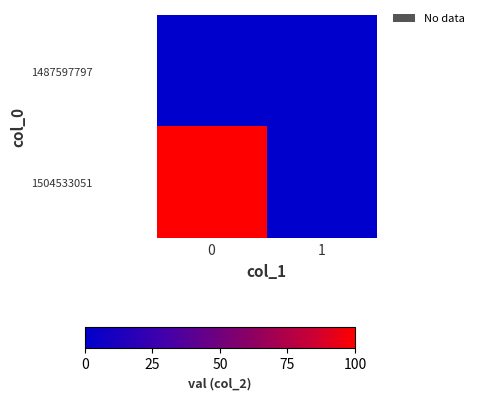

Which series has the largest total across all categories?

row_1